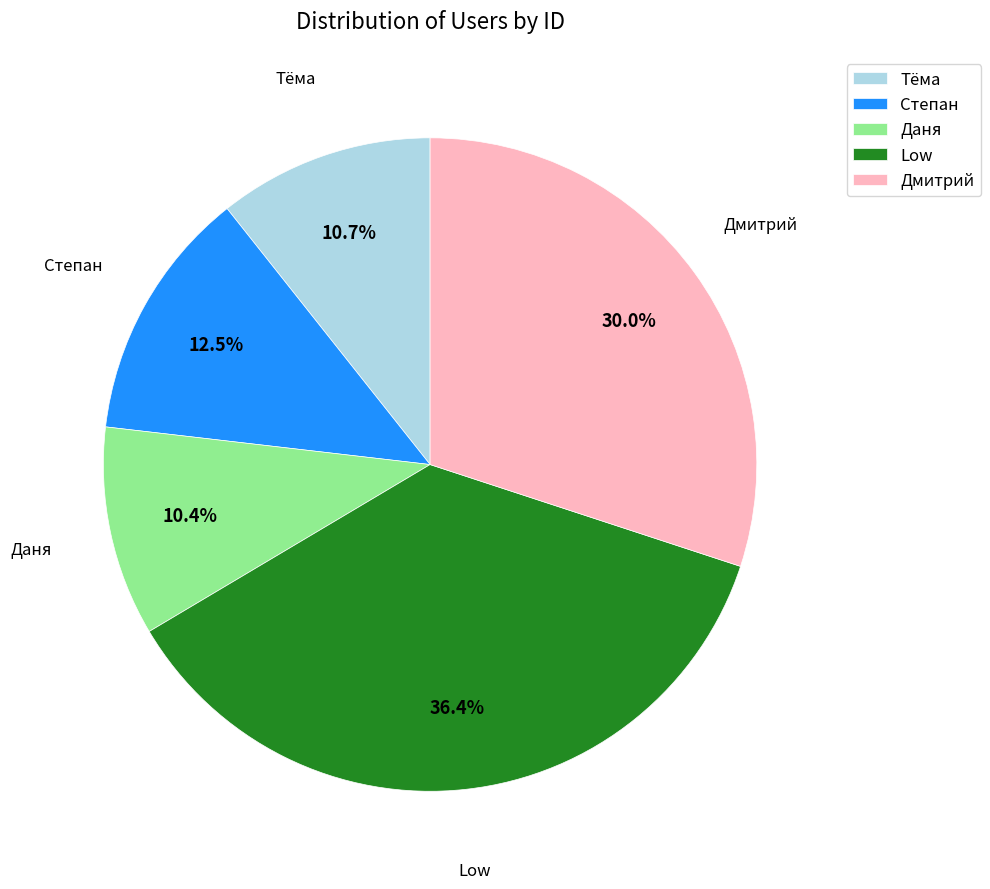

Which has a higher value, Дмитрий or Даня?

Дмитрий